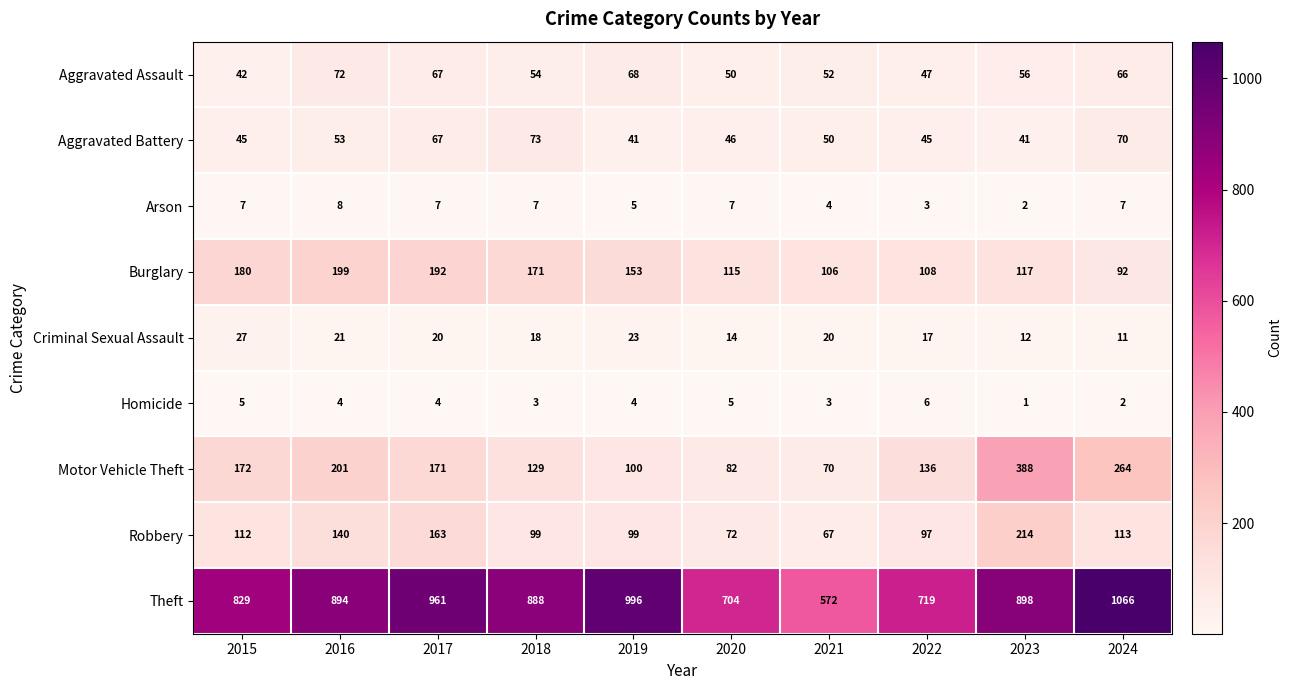

What is the difference between the Aggravated Assault values at 2019 and 2018?

14